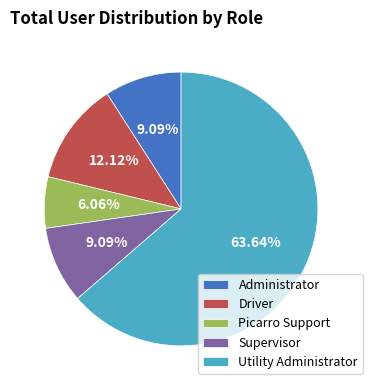

What portion of the pie excludes Supervisor?

90.9%